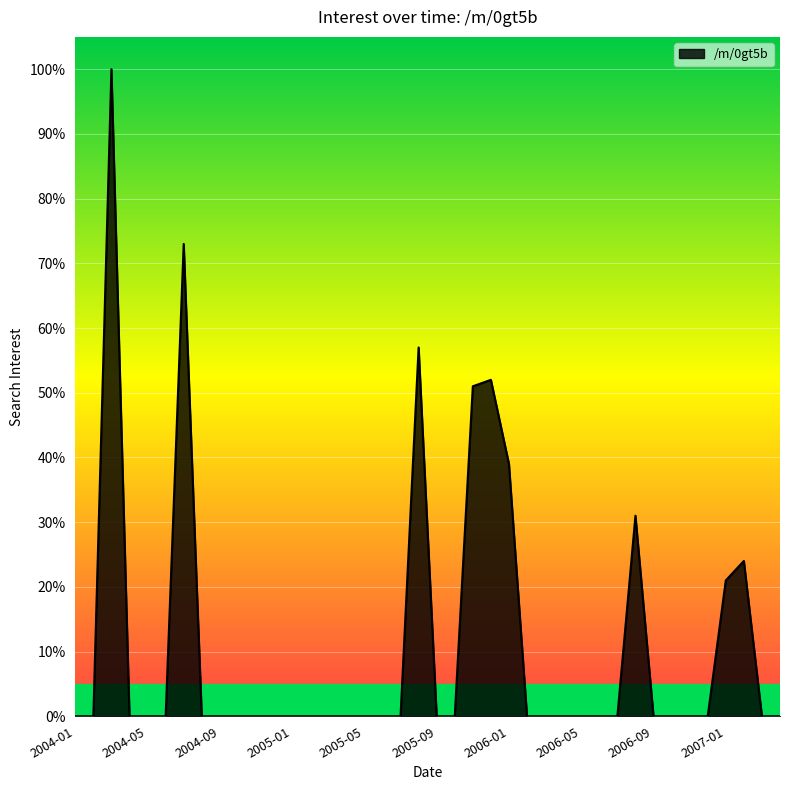

What is the difference between the maximum and minimum values?

100